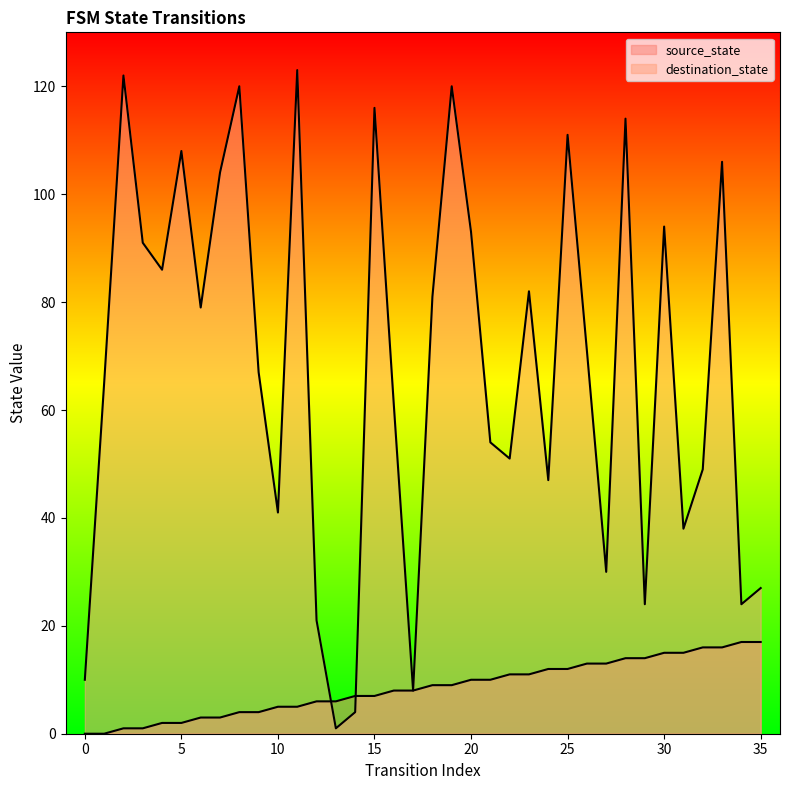

How many times do destination_state and source_state cross each other?

2